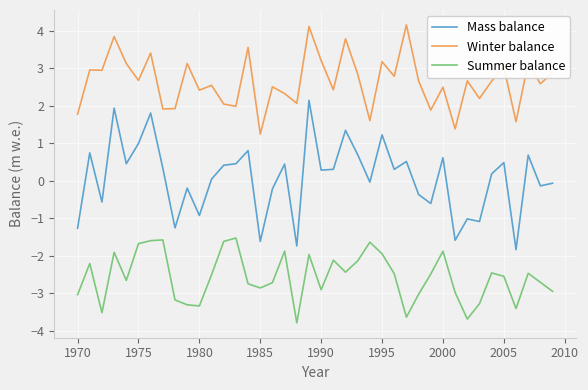

What is the maximum value for Winter balance?

4.2